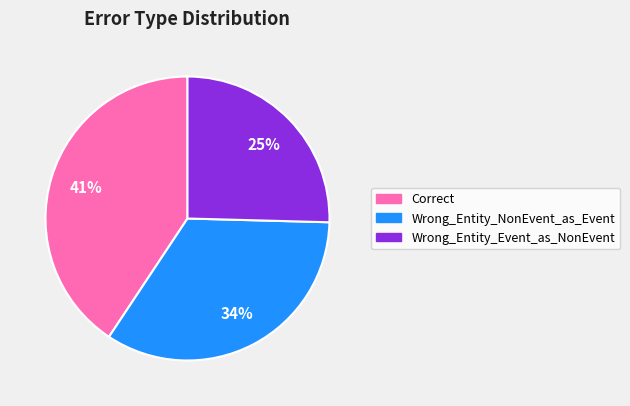

How many slices are in this pie chart?

3